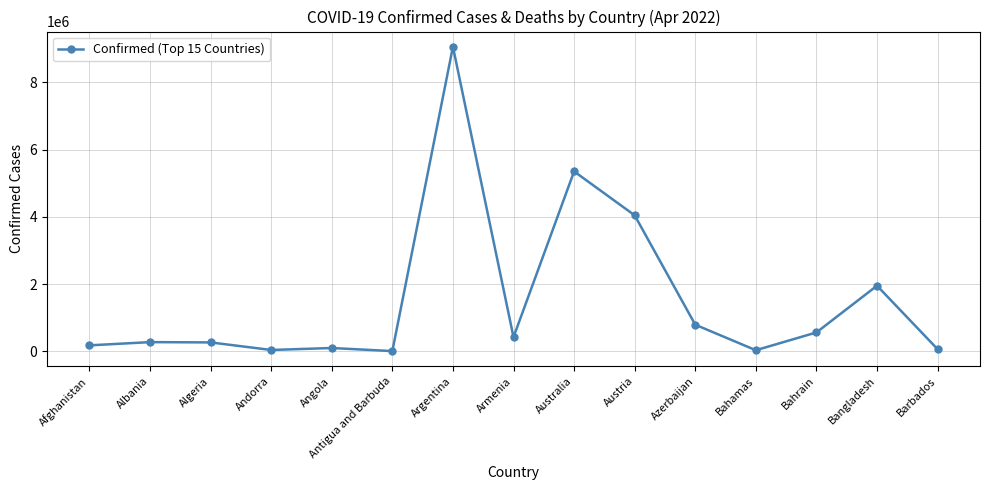

What is the approximate value at Bangladesh?

1952275